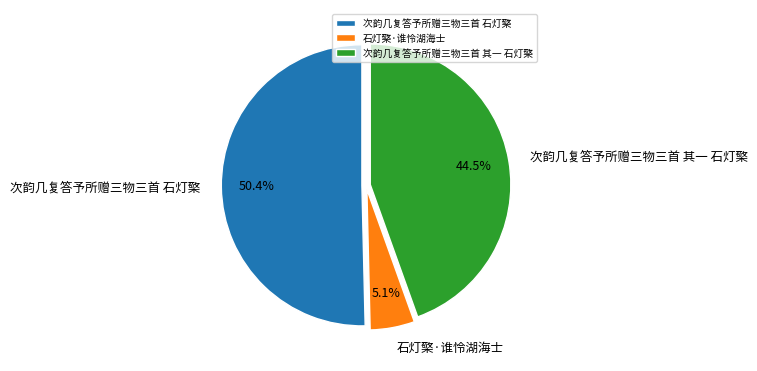

Does 次韵几复答予所赠三物三首 石灯檠 account for over 50% of the chart?

Yes